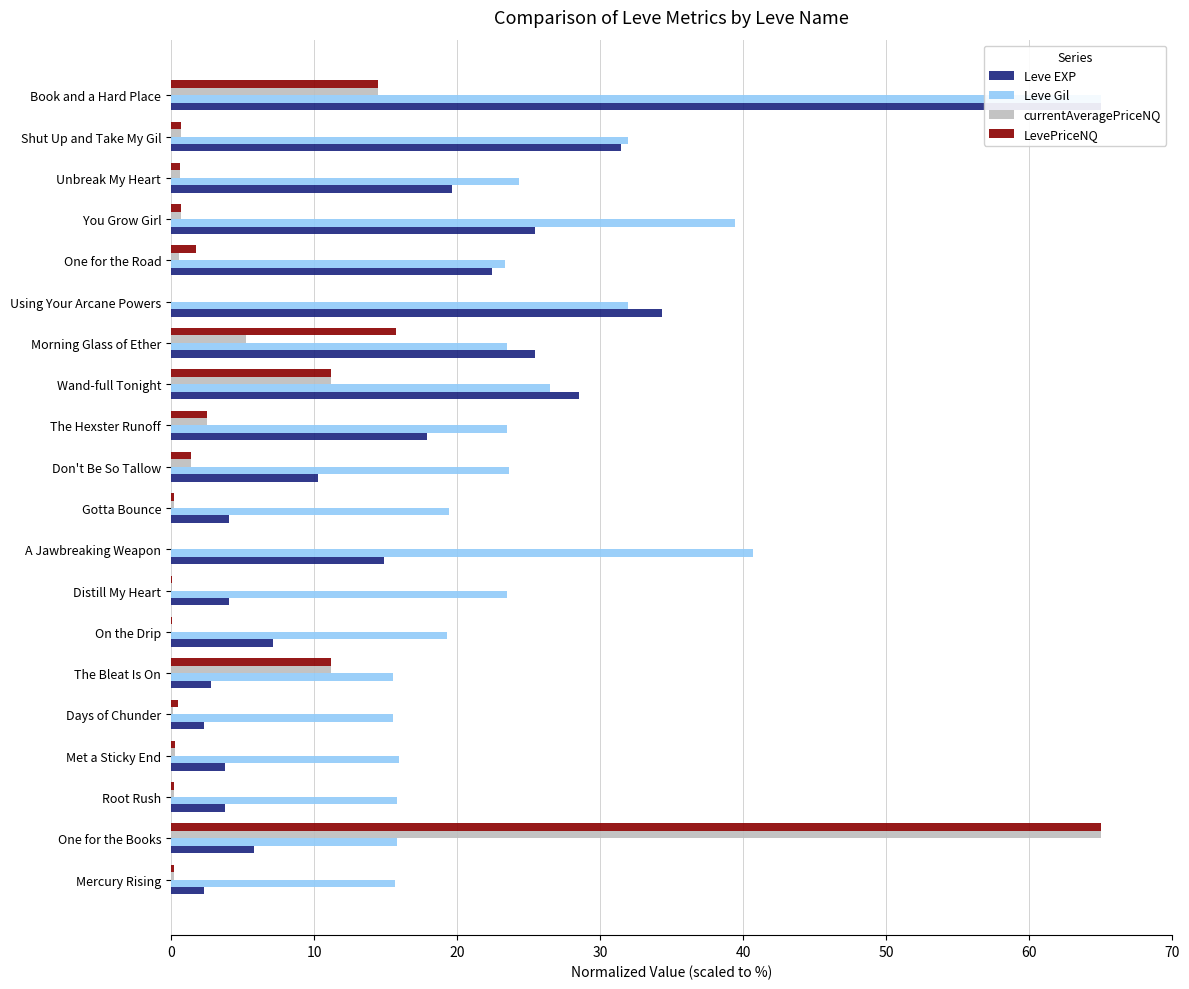

Is the value of Leve EXP at Using Your Arcane Powers greater than the value of currentAveragePriceNQ at Met a Sticky End?

Yes